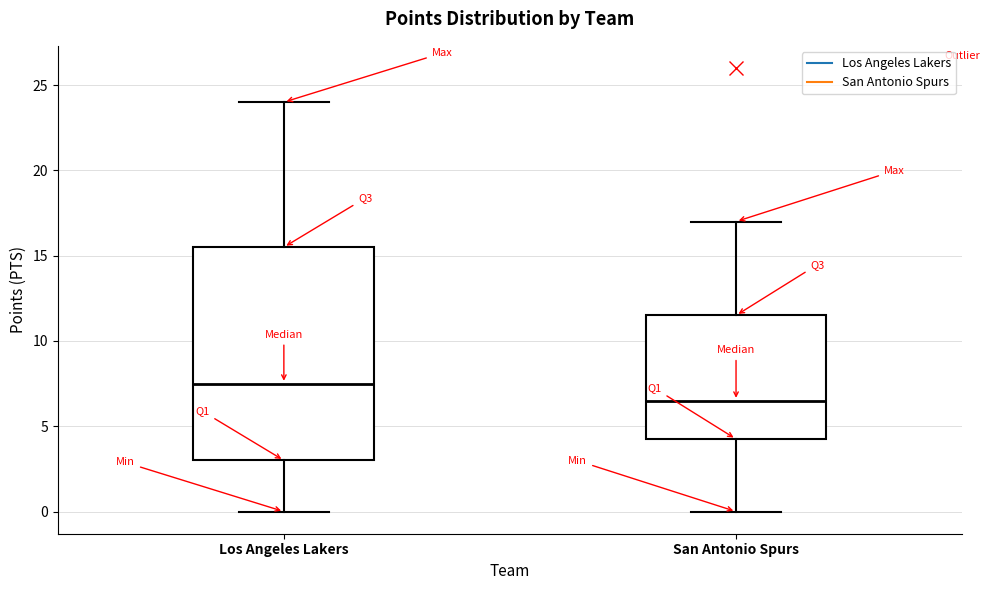

Which box has the lowest median line?

San Antonio Spurs